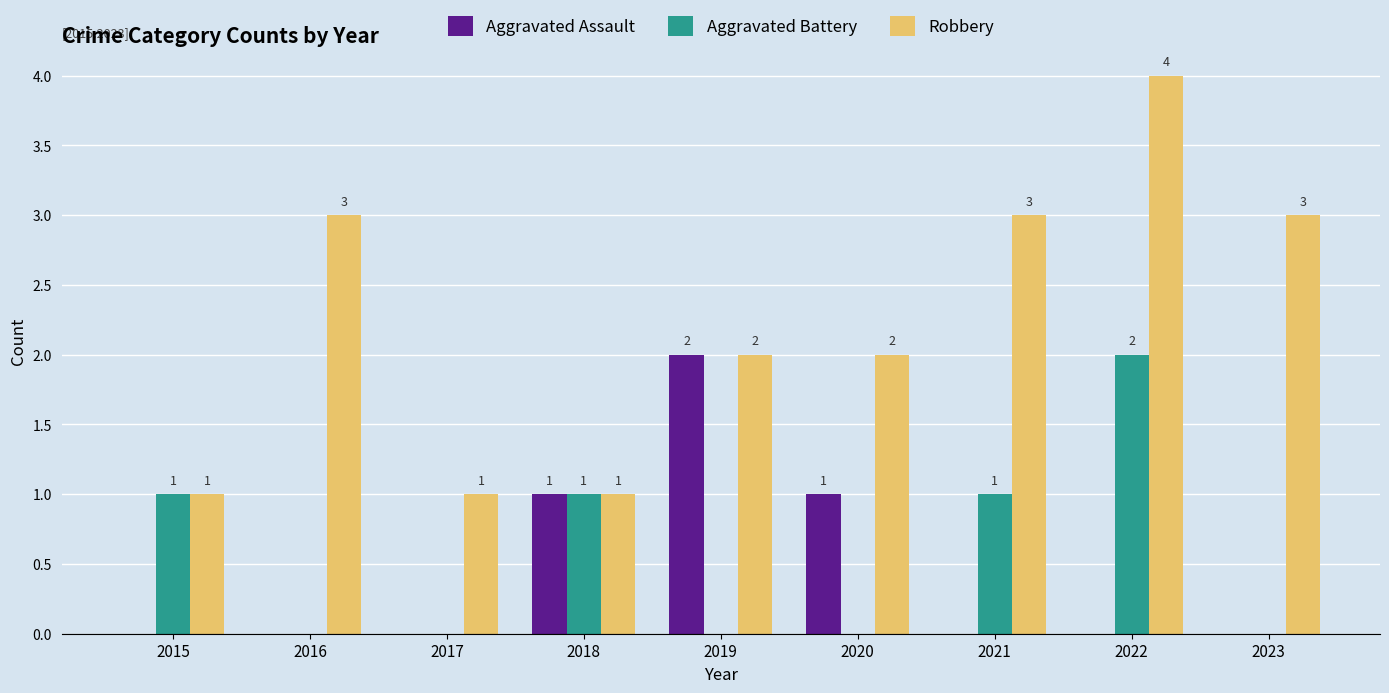

What are all the series names shown in the legend?

Aggravated Assault, Aggravated Battery, Robbery